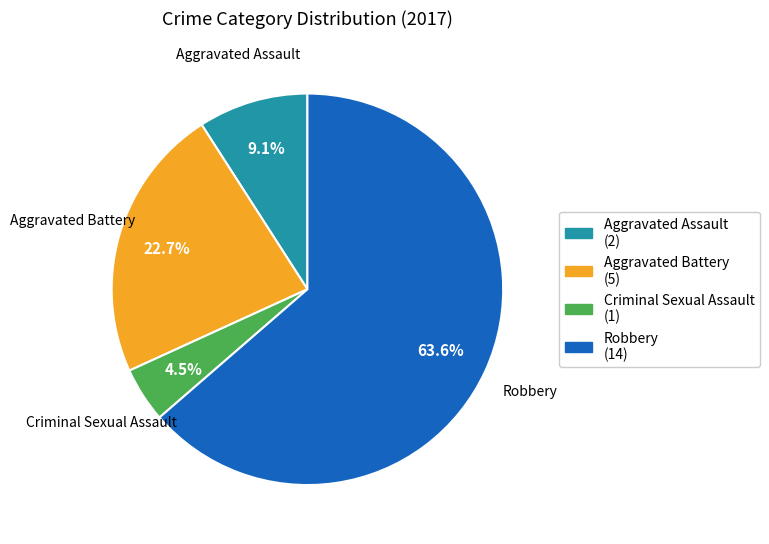

Count the number of slices in the pie.

4